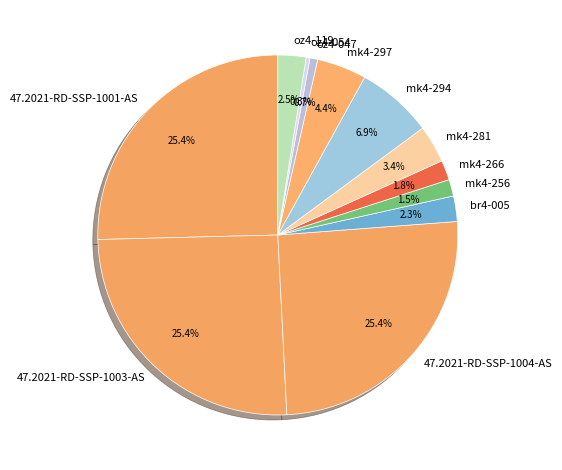

How many slices are in this pie chart?

12